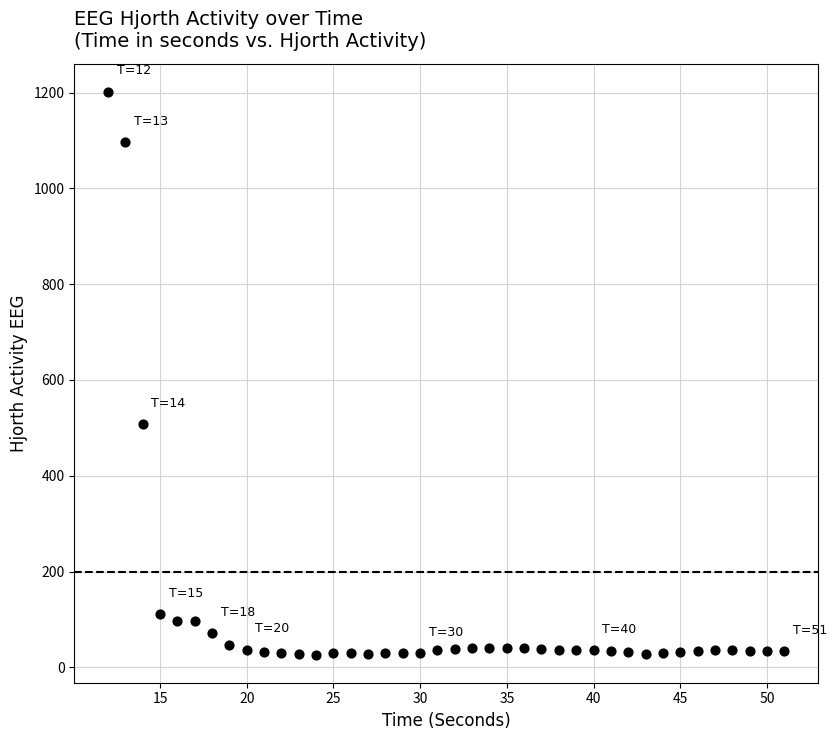

What Y value in the scatter plot is closest to 614?

508.0